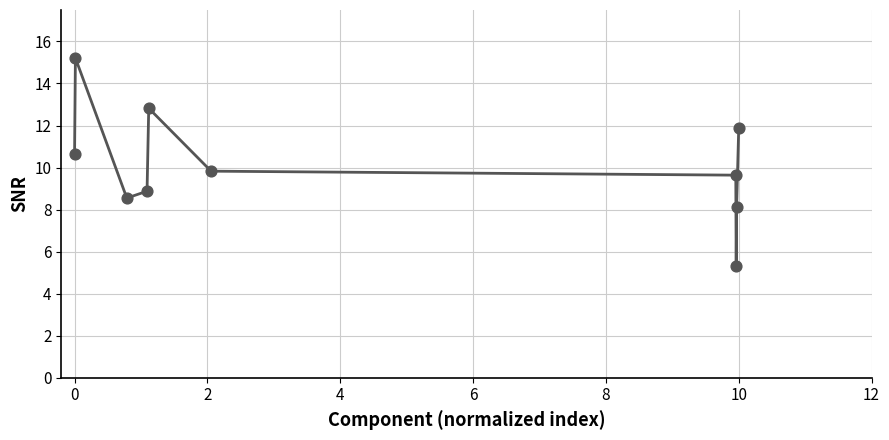

What is the greatest value displayed?

15.2